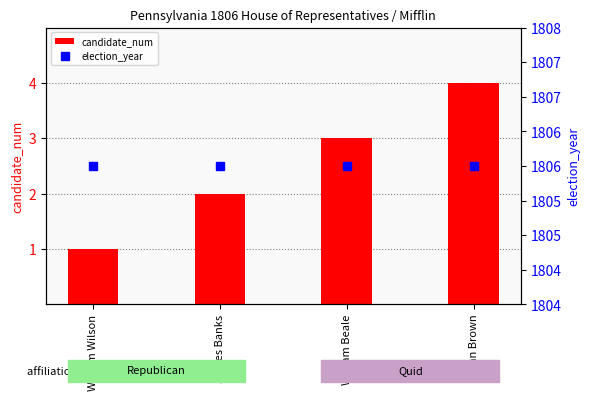

List the labels in order of election_year value, smallest first.

William Wilson, James Banks, William Beale, John Brown